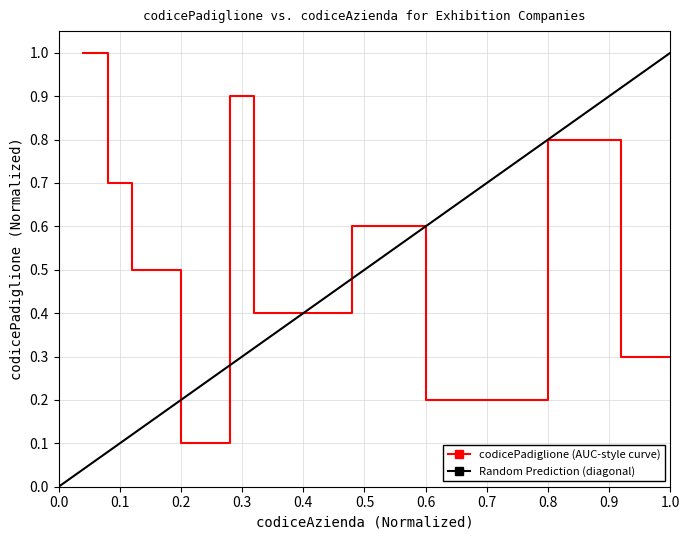

What is the change in value from 6 to 21?

+0.7